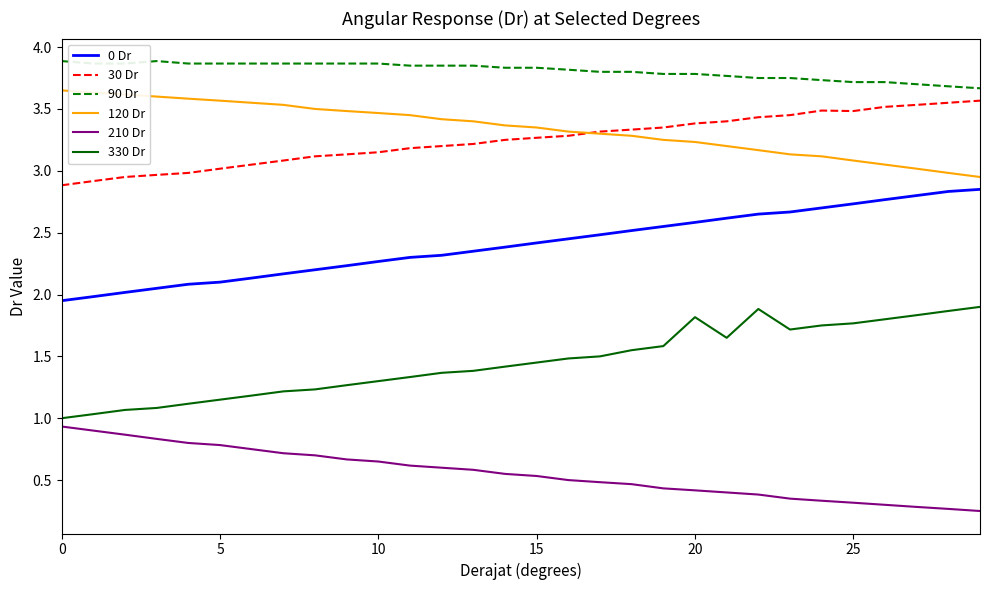

Which series has the largest total across all categories?

90 Dr